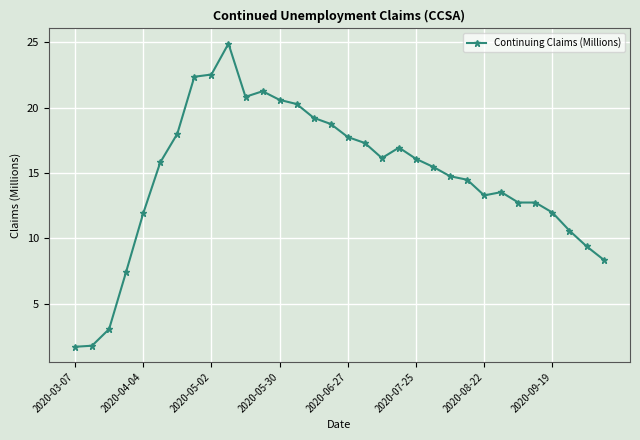

What is the value of the 31st point from the left?

9.4